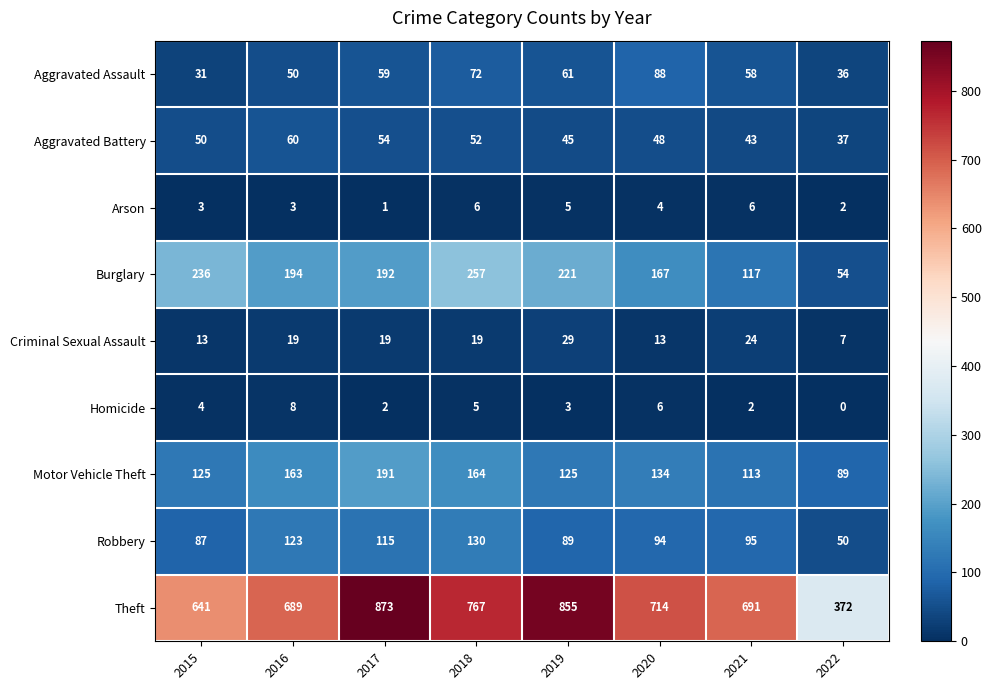

At which category is the sum across all series the highest?

2017